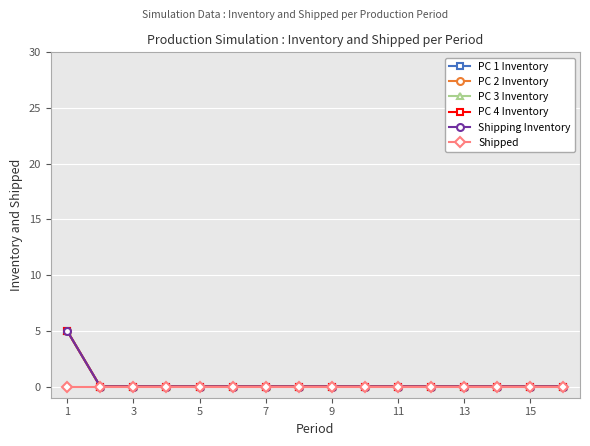

Does the chart display data point markers on the line(s)?

Yes